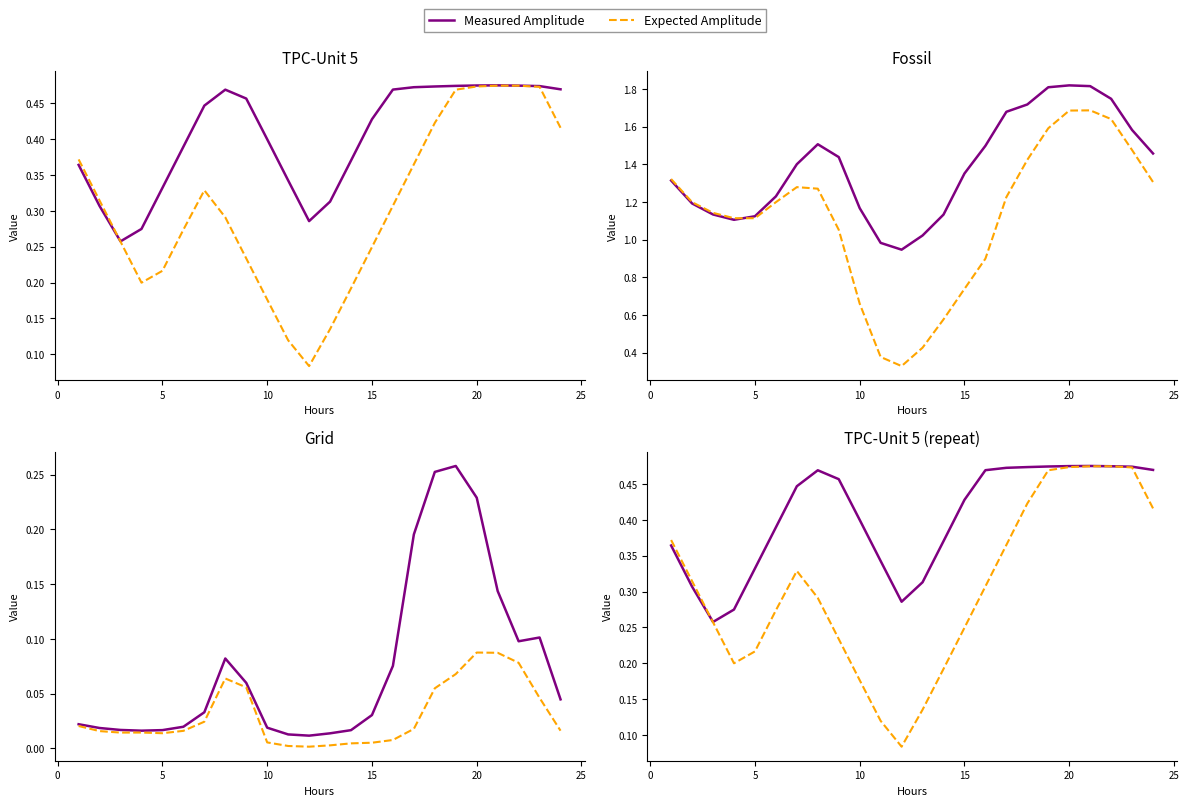

Which series has the largest total across all categories?

Measured Amplitude